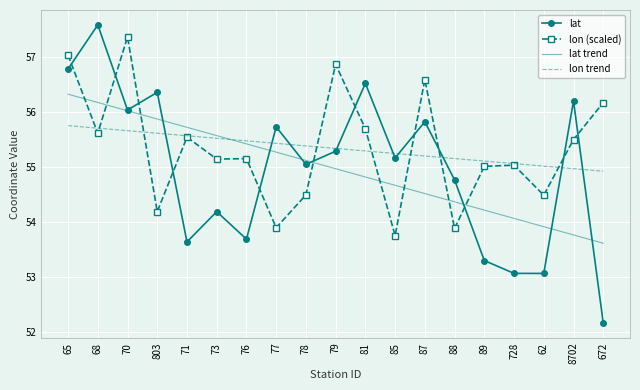

List the labels in order of lat trend value, smallest first.

672, 8702, 62, 728, 89, 88, 87, 85, 81, 79, 78, 77, 76, 73, 71, 803, 70, 68, 65